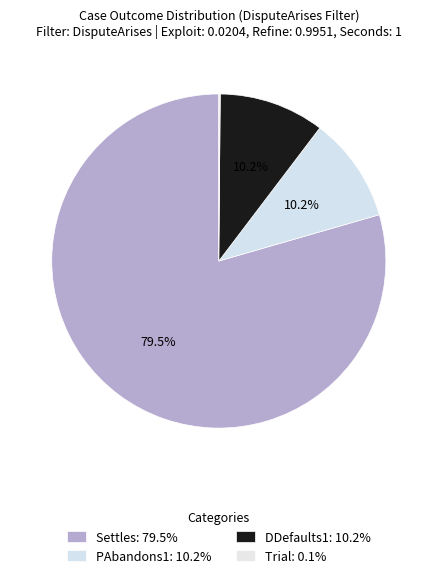

Count the number of slices in the pie.

4